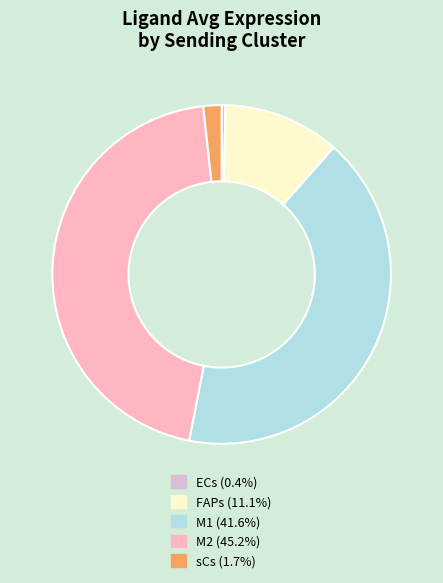

Which slice is the largest?

M2